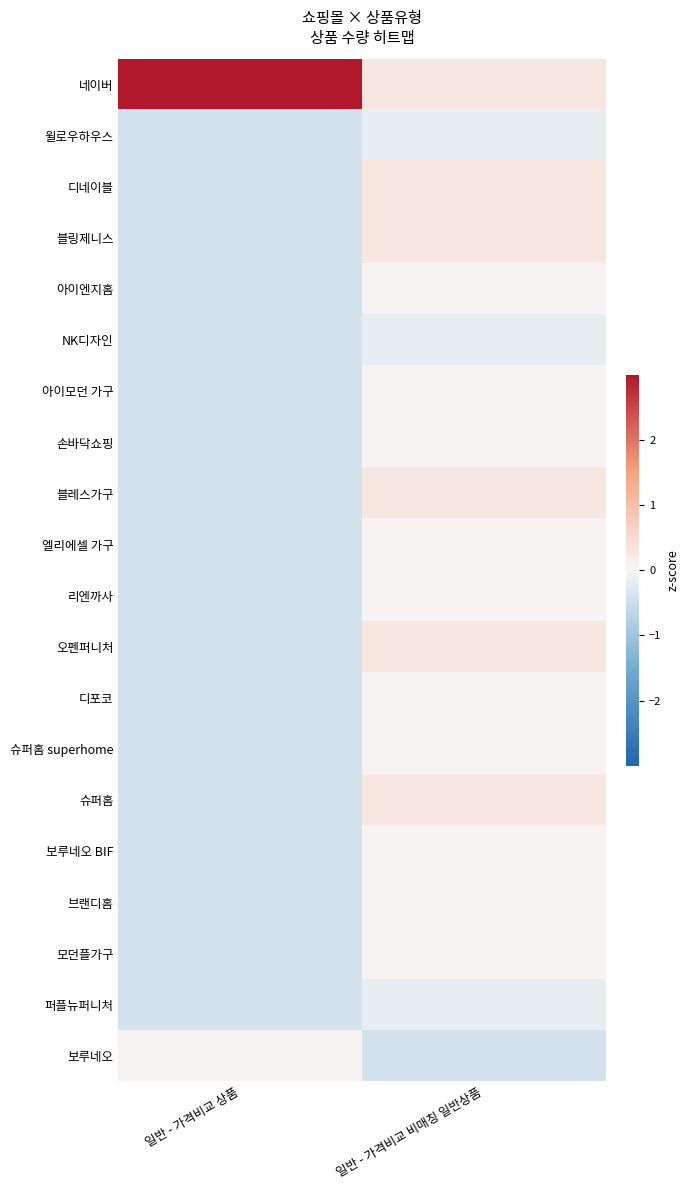

At which category does the chart reach its peak across all series?

일반 - 가격비교 상품